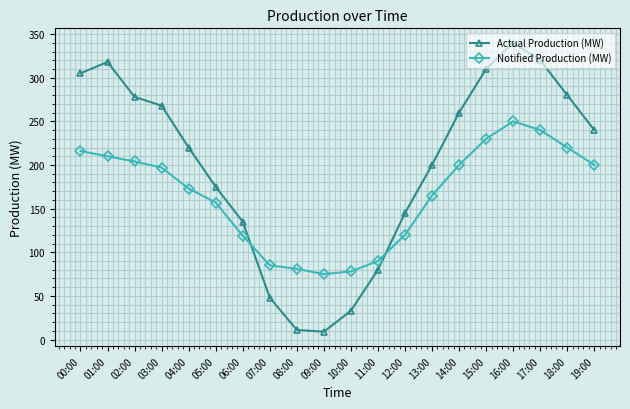

Where do Notified Production (MW) and Actual Production (MW) first cross each other?

06:00 and 07:00